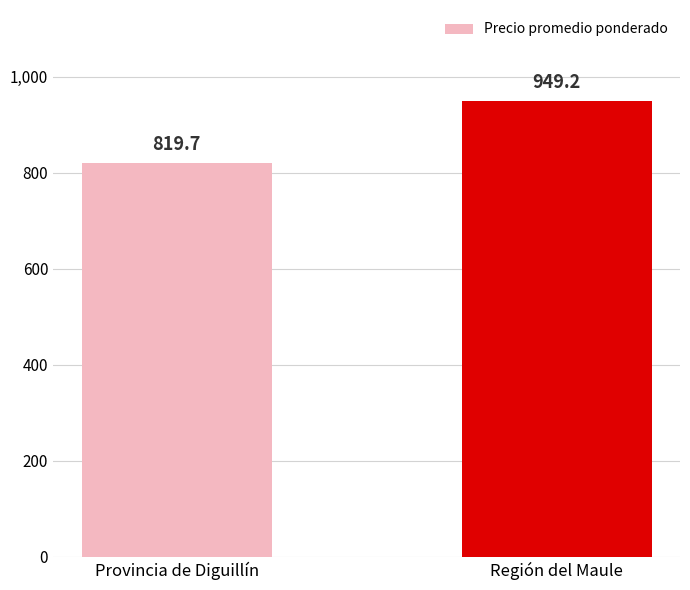

True or false: the data shows 949.2 at Región del Maule.

True